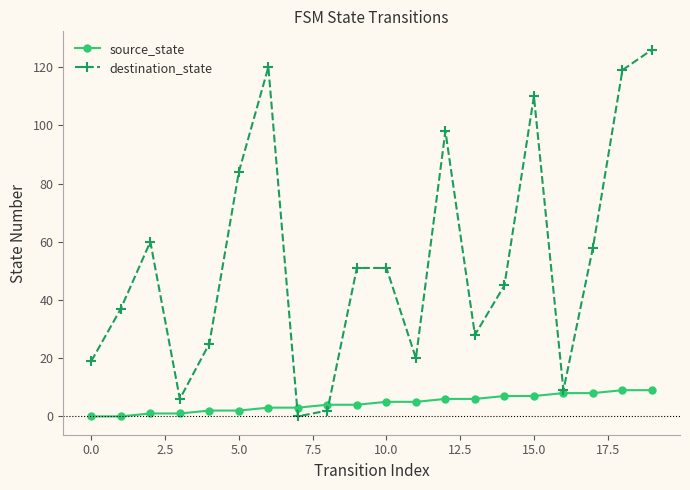

After their last crossing, which series has the higher values: destination_state or source_state?

destination_state